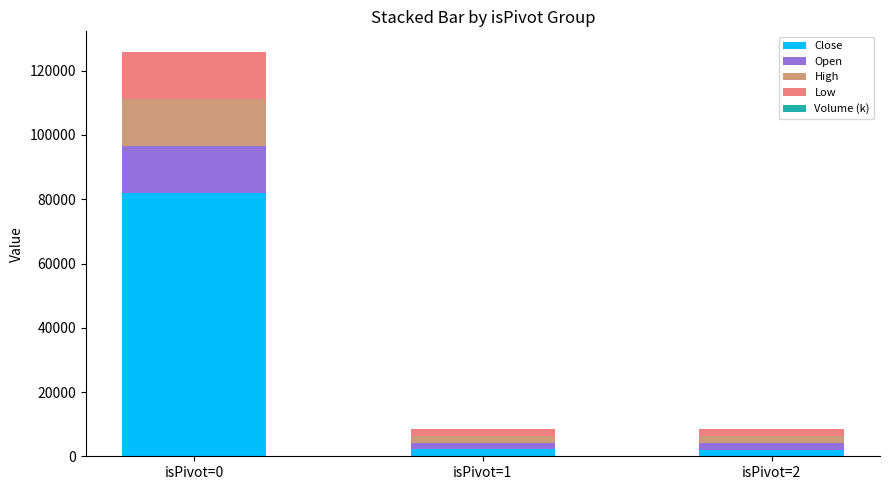

What is the sum of all Close values?

86249.7